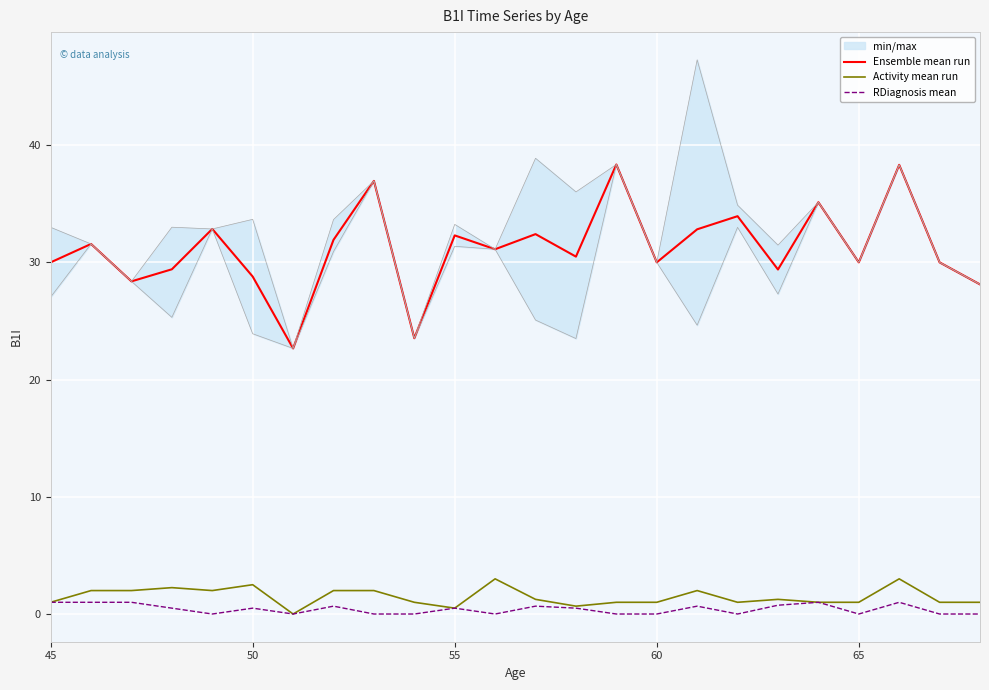

True or false: Ensemble mean run and Activity mean run cross at least once.

False